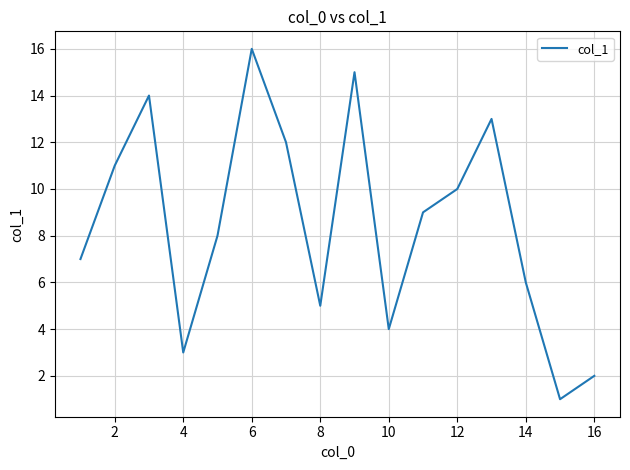

What is the minimum value shown in the chart?

1